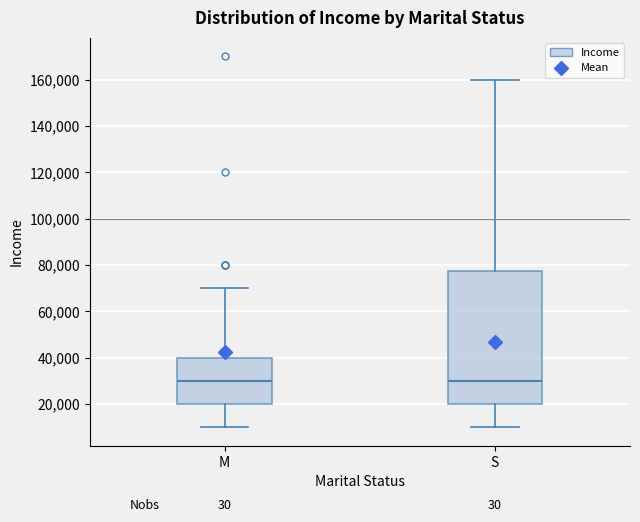

Comparing the boxes themselves (not the whiskers), which one is the tallest?

S